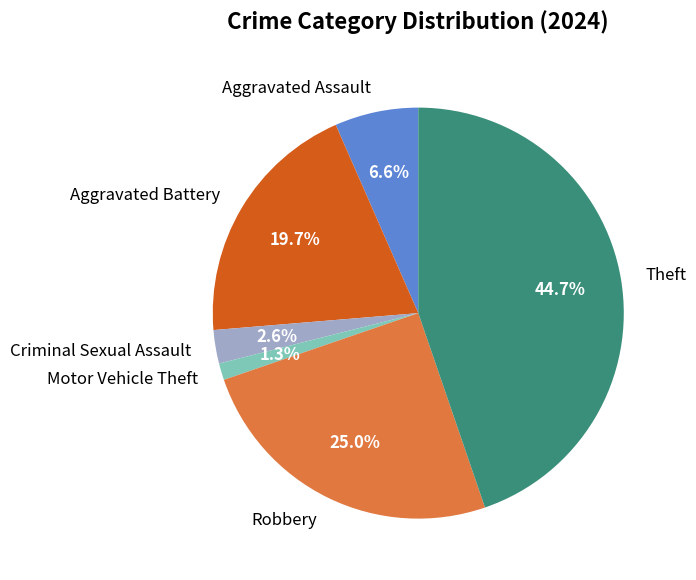

Is it true that Robbery is 39% of the pie?

False